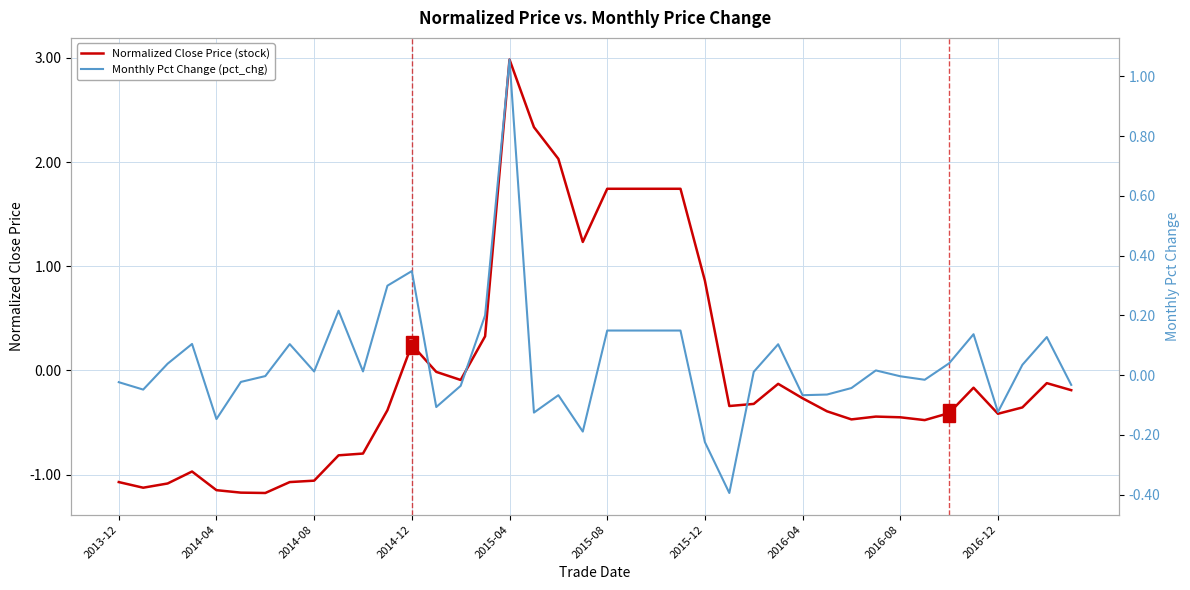

How many times do Monthly Pct Change (pct_chg) and Normalized Close Price (stock) cross each other?

4